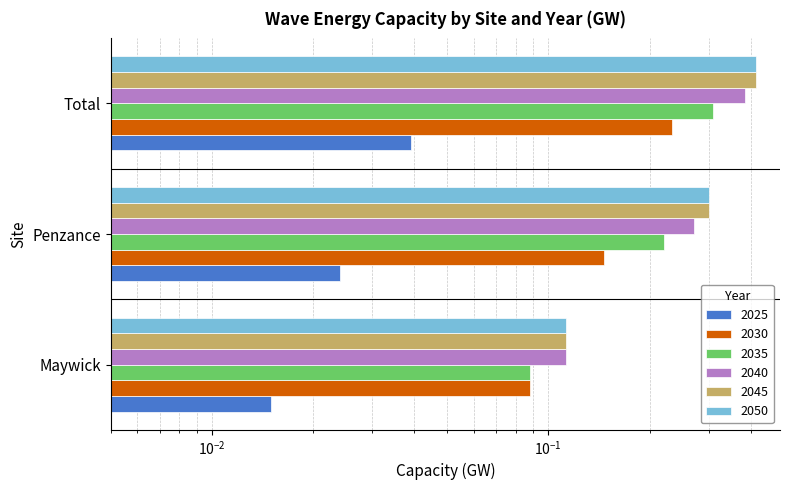

At Total, list the series in order from largest to smallest.

2045, 2050, 2040, 2035, 2030, 2025